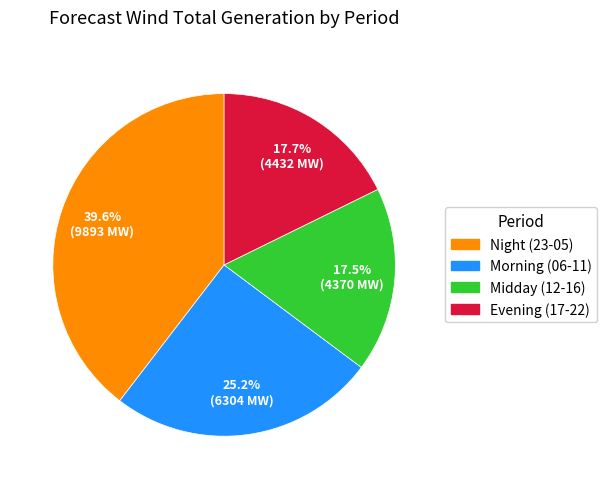

Is there a majority slice in this chart?

No